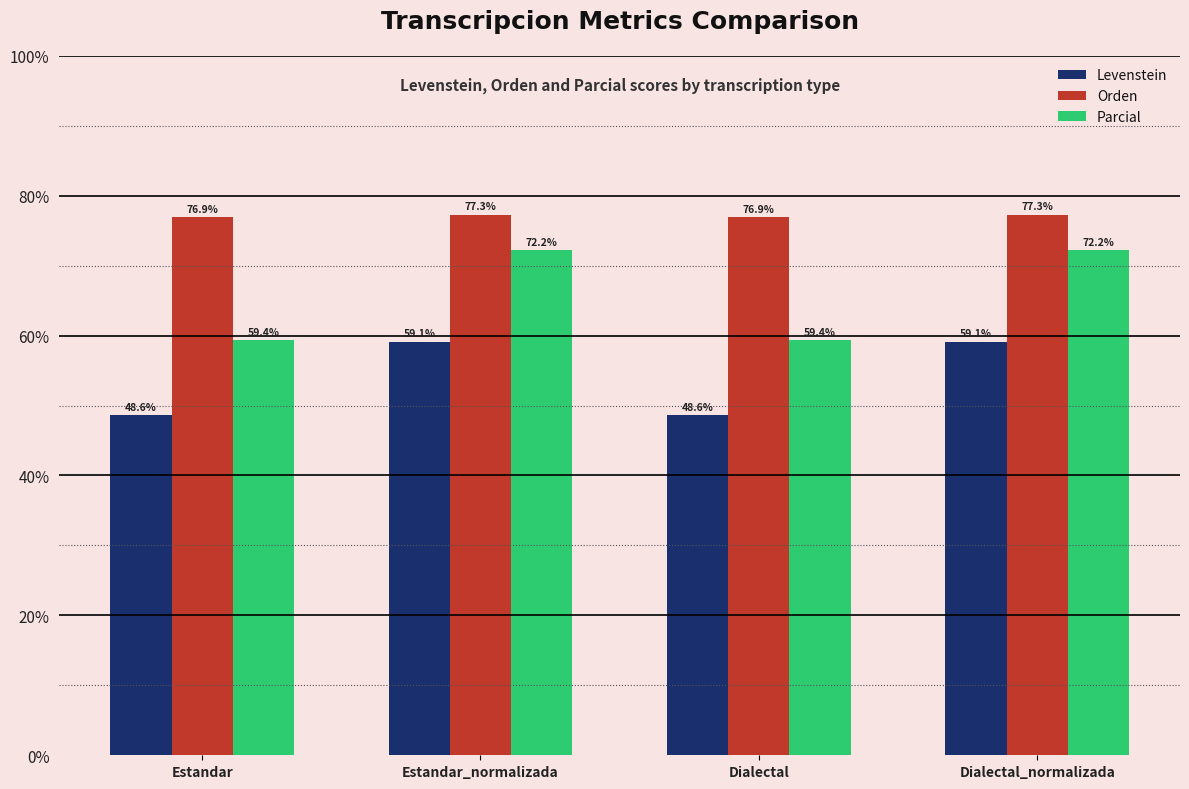

Rank the series by their maximum value, from lowest to highest.

Levenstein, Parcial, Orden